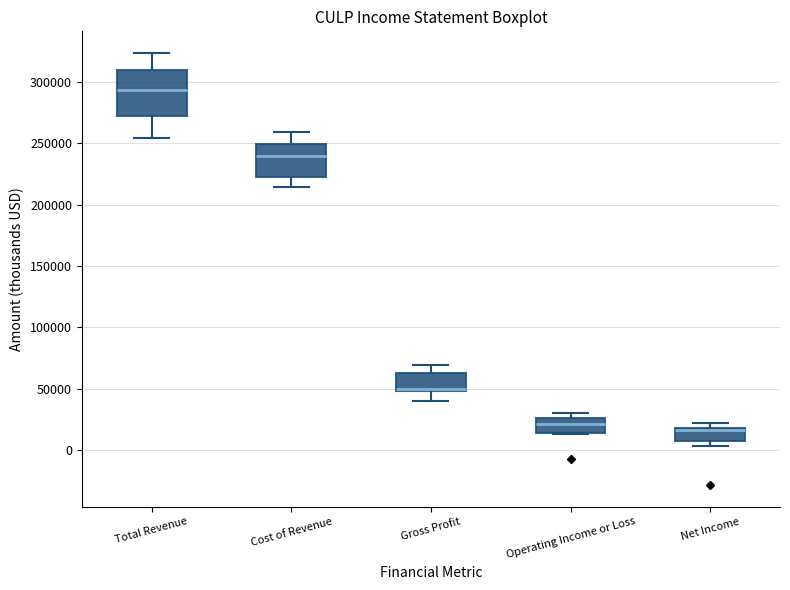

Reading left to right, transcribe this box plot: for each box, give where its median line is, the range the box spans, and where its two whiskers end, as read against the y-axis. The values are not printed on the chart, so give them approximately, as read against the axis.

Total Revenue: median 295000, box 270000 to 310000, whiskers 255000 to 325000
Cost of Revenue: median 240000, box 225000 to 250000, whiskers 215000 to 260000
Gross Profit: median 50000 (drawn on the box's lower edge), box 50000 to 60000, whiskers 40000 to 70000
Operating Income or Loss: median 20000, box 15000 to 25000, whiskers 15000 to 30000
Net Income: median 15000, box 10000 to 20000, whiskers 5000 to 20000 (just above the box's upper edge)